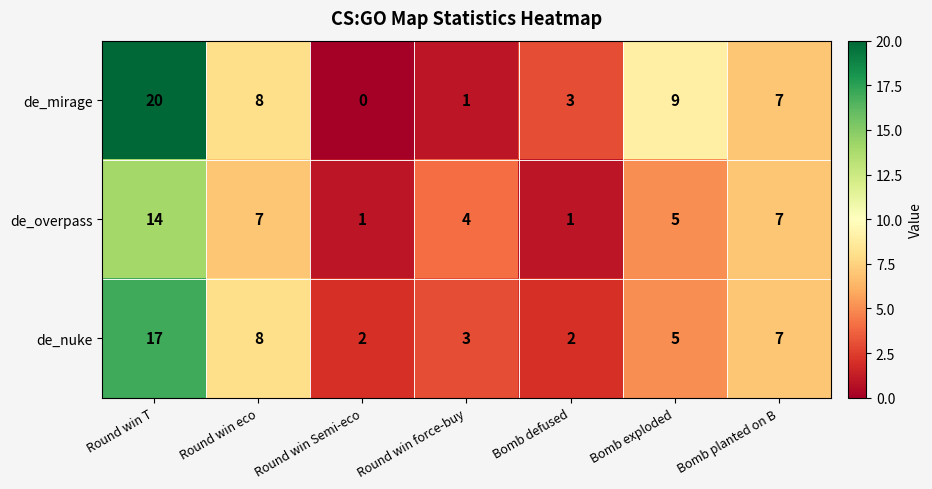

Count the number of data series in this chart.

3